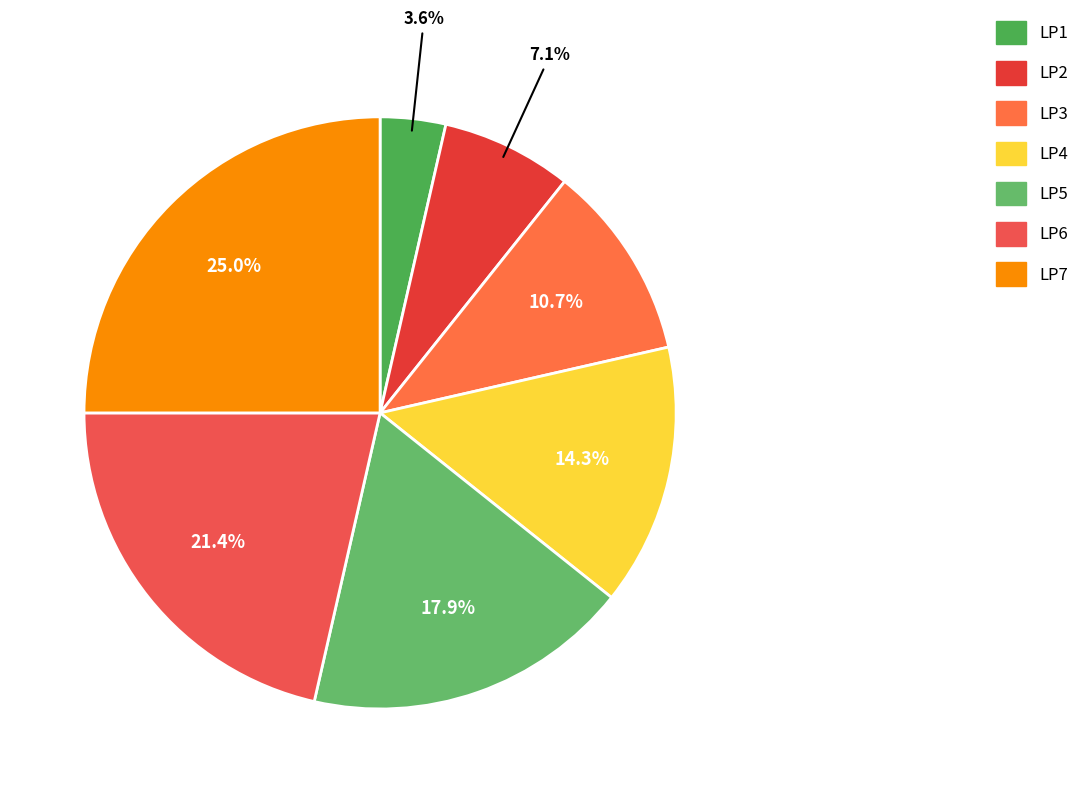

Is it true that LP5 is 18% of the pie?

True